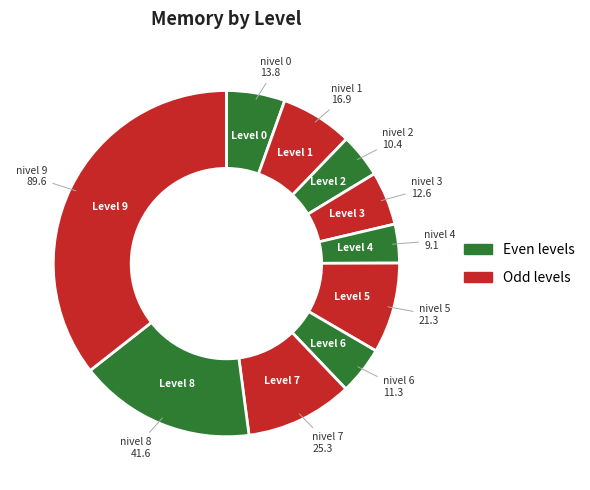

Is there a majority slice in this chart?

No